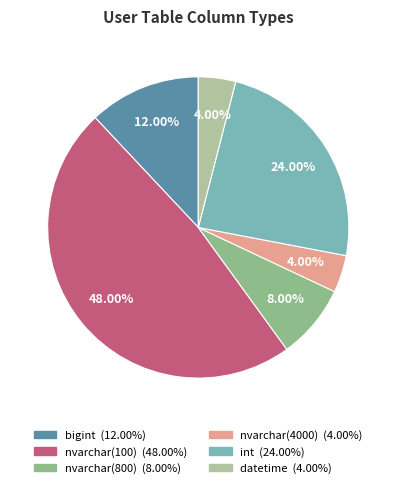

Is it true that int is 24% of the pie?

True